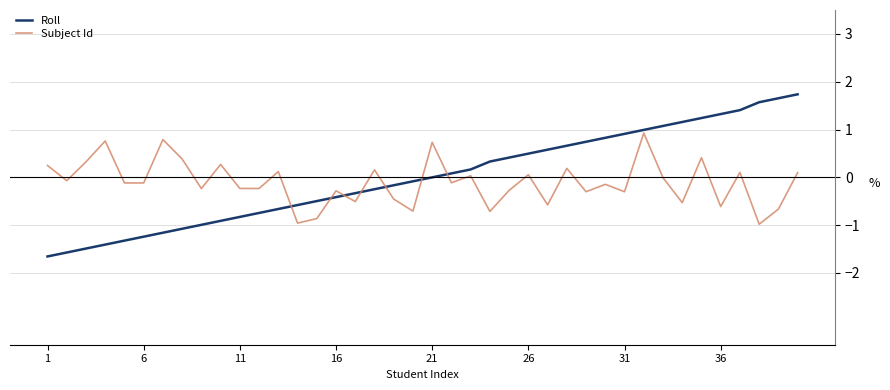

What is the highest value of the Roll series?

1.7